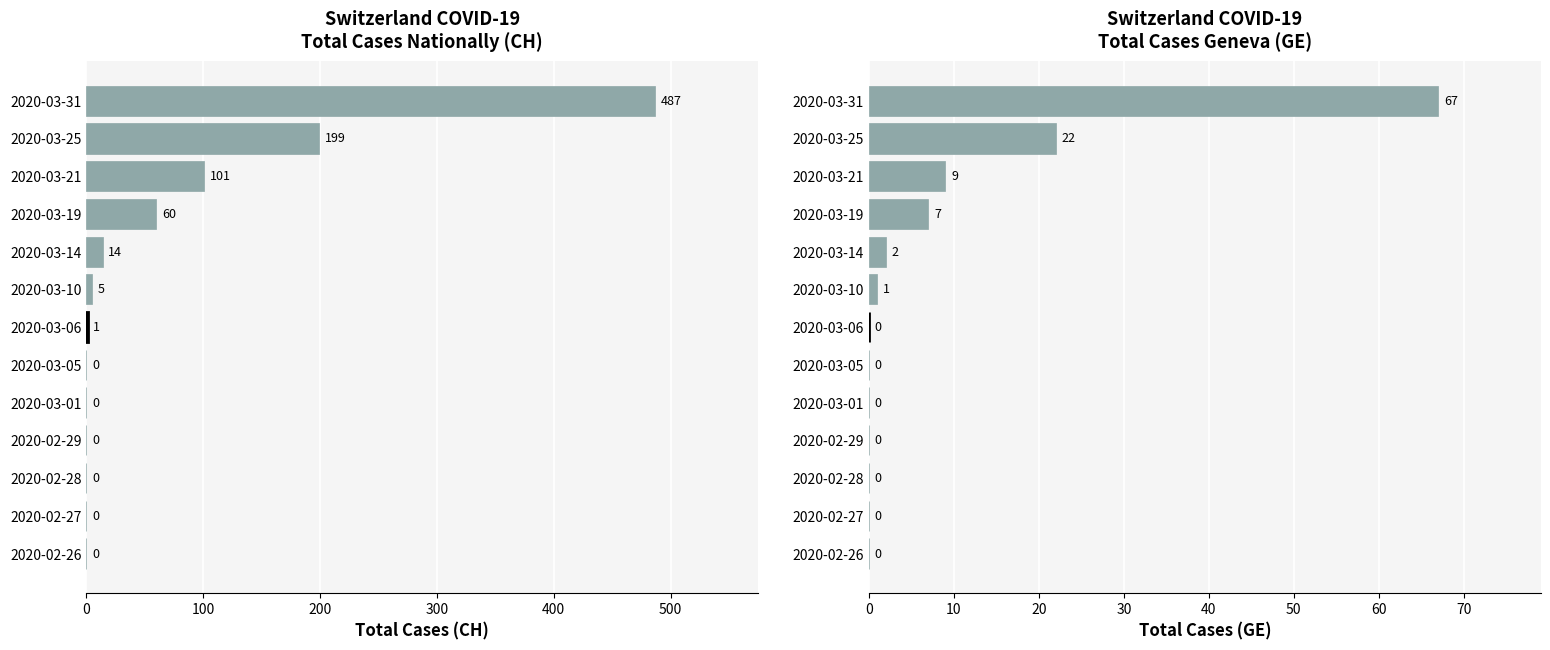

True or false: GE has a value of 3 at 2020-03-19.

False